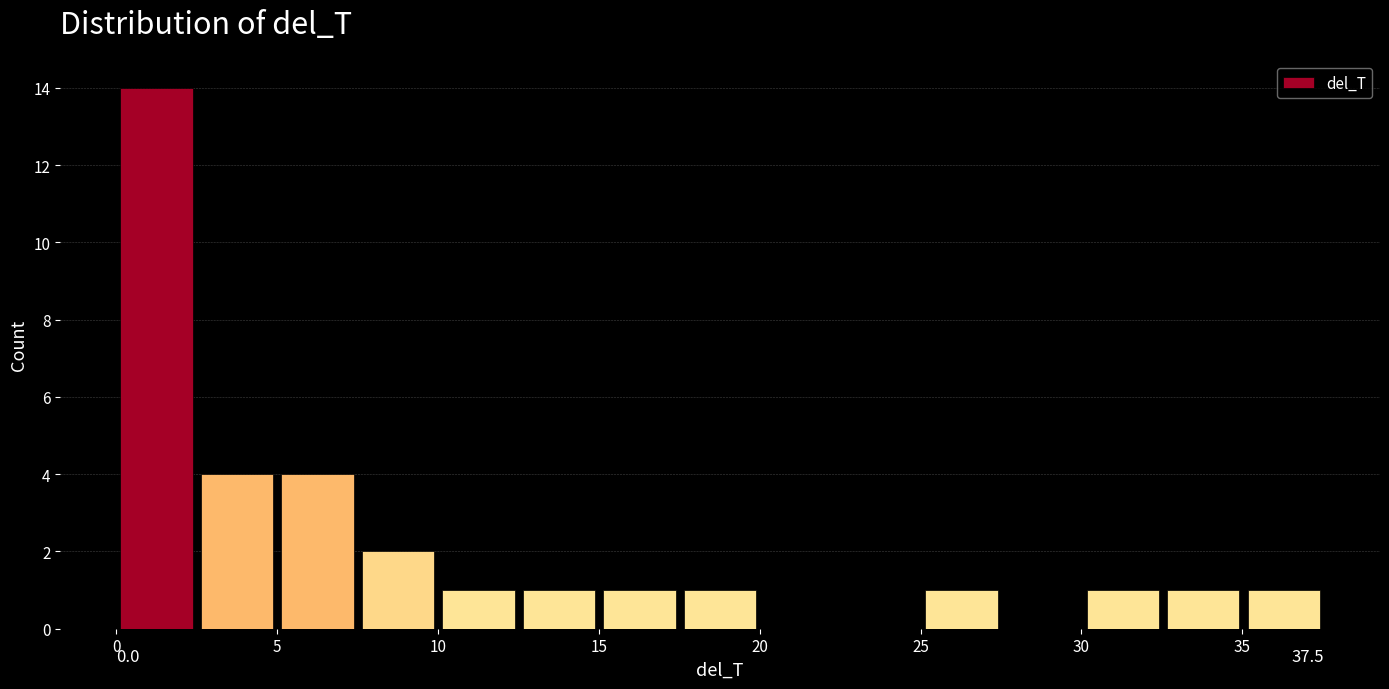

Over which range of the x-axis is the bar tallest?

0.0 to 2.5